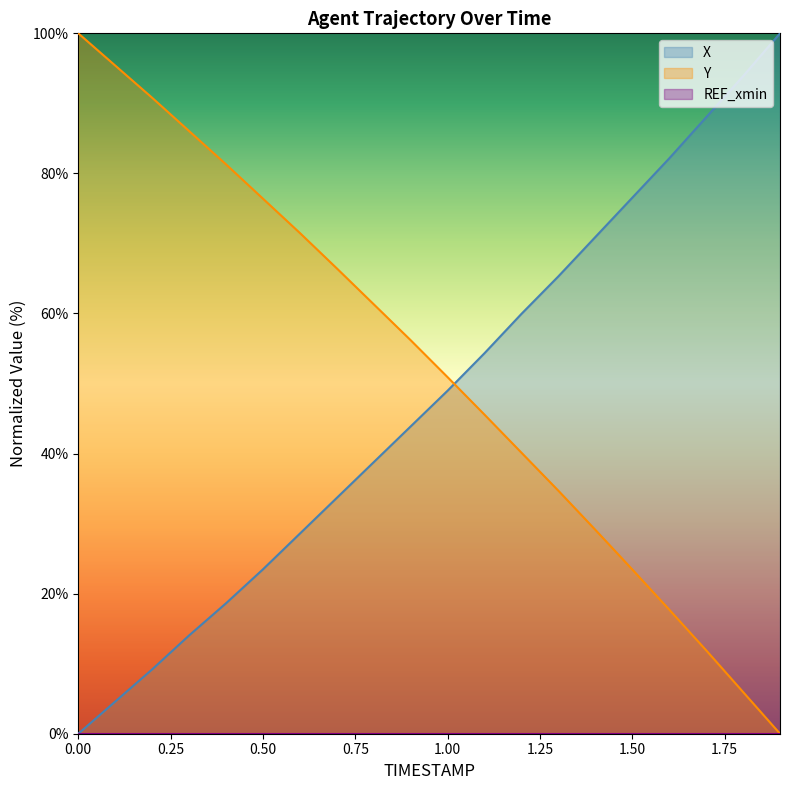

At which category is the sum across all series the highest?

0.7